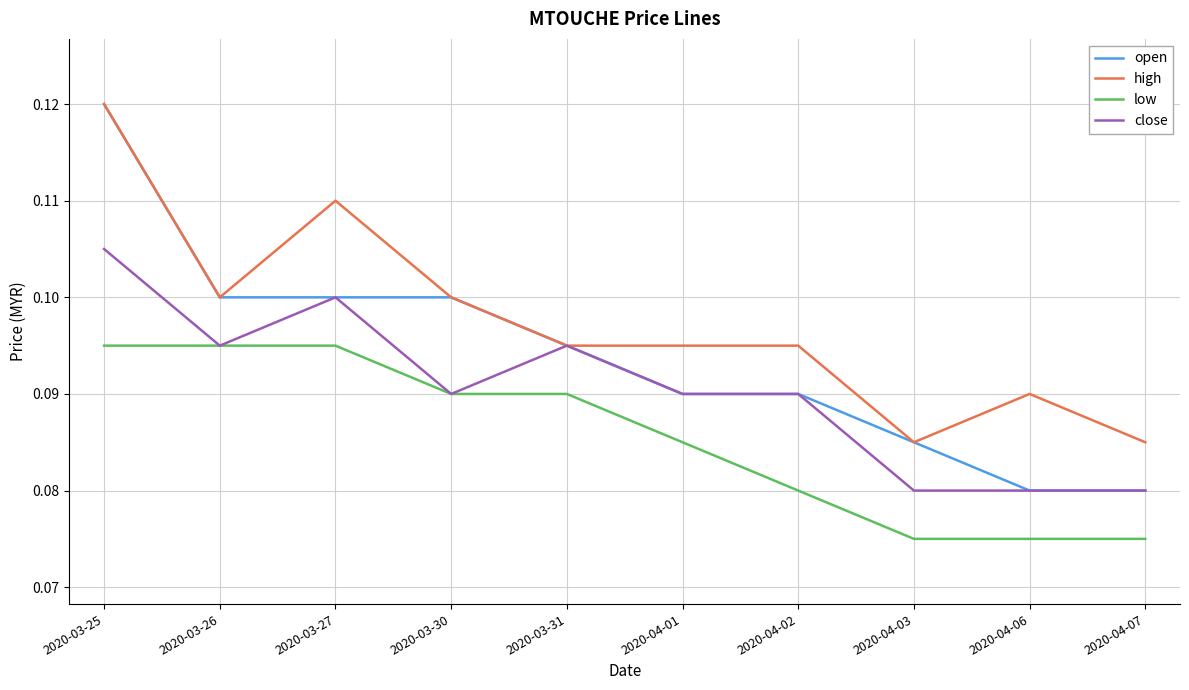

List the series in order of their overall mean, lowest first.

low, close, open, high